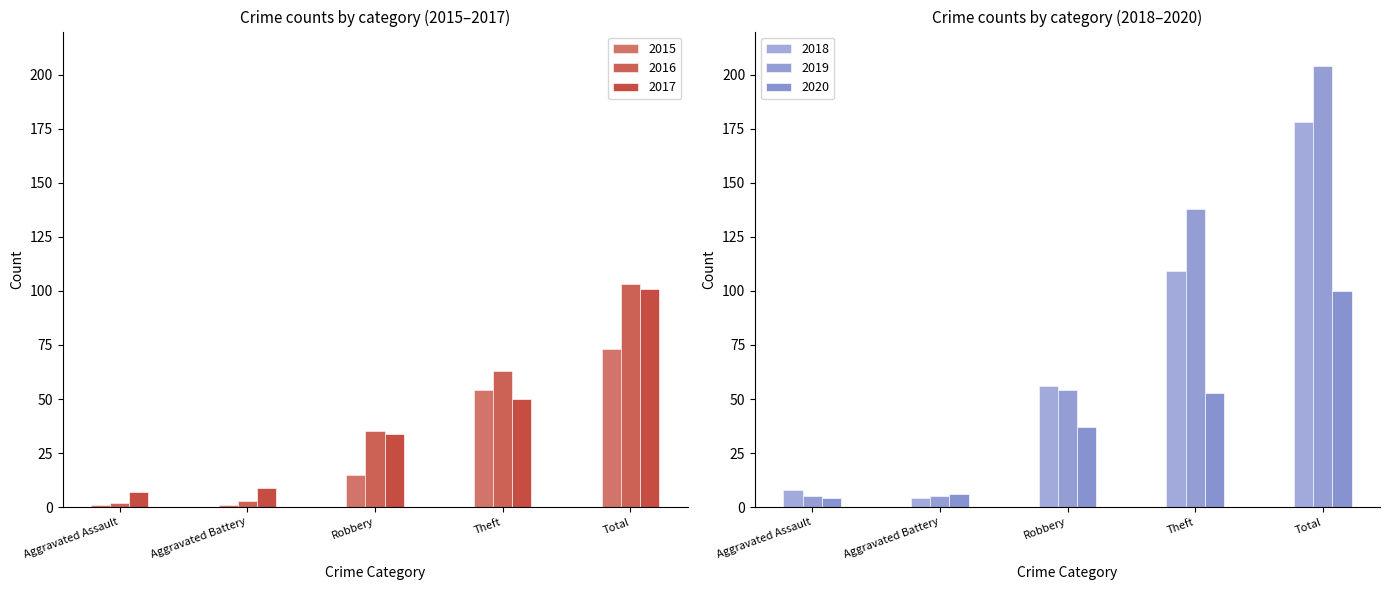

Is it true that 2017 equals 7 at Aggravated Assault?

True